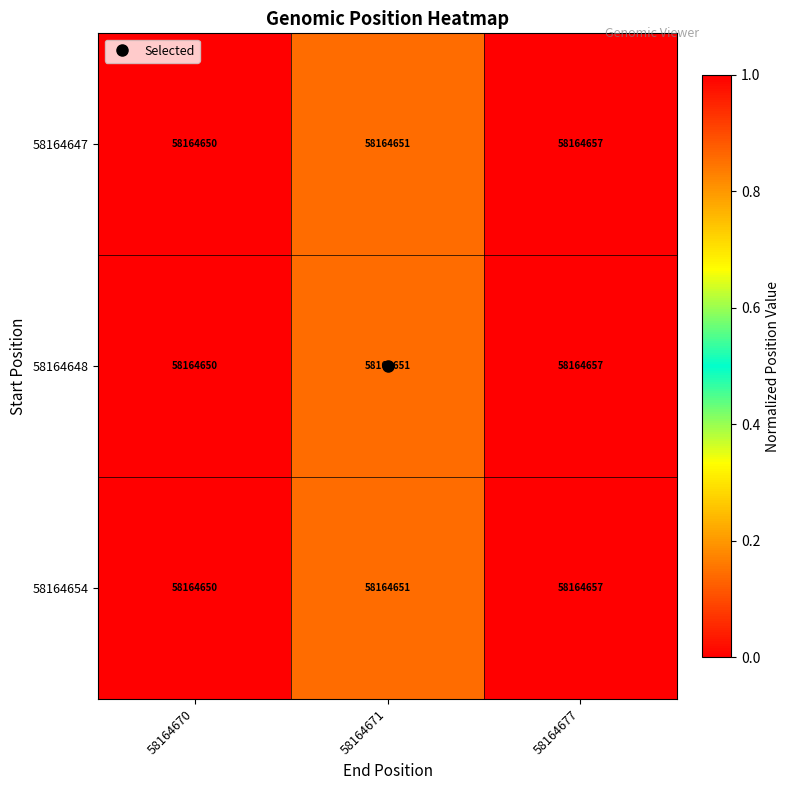

Which has a higher value, 58164677 or 58164671?

58164677